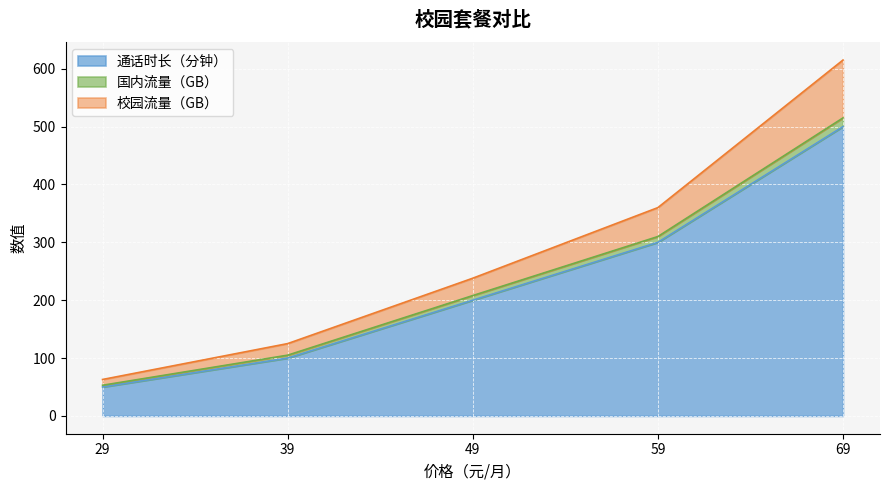

True or false: 通话时长（分钟） and 校园流量（GB） cross at least once.

False